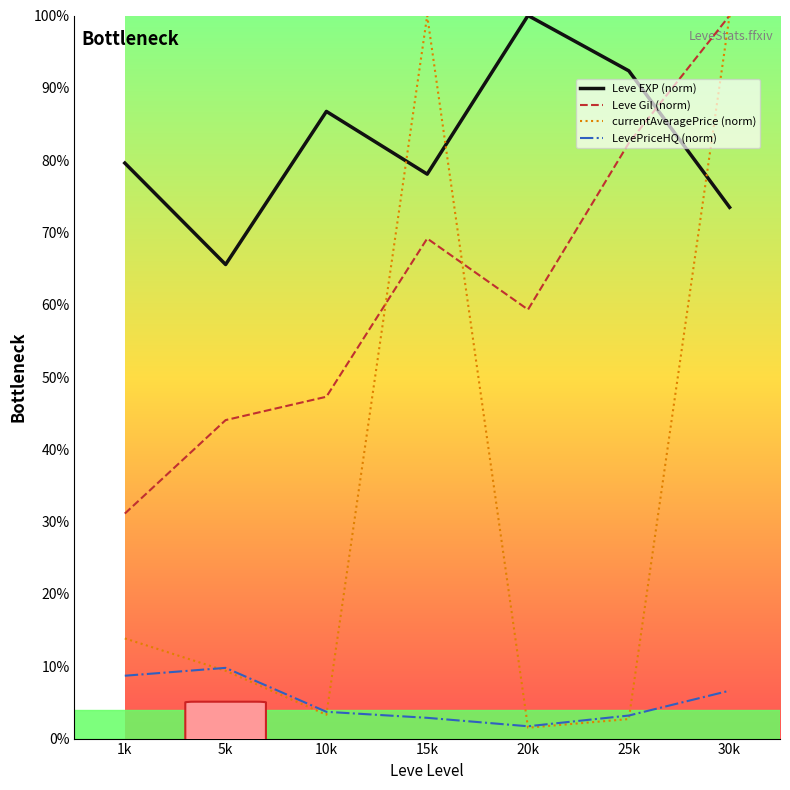

True or false: Leve EXP (norm) and LevePriceHQ (norm) intersect in this chart.

False